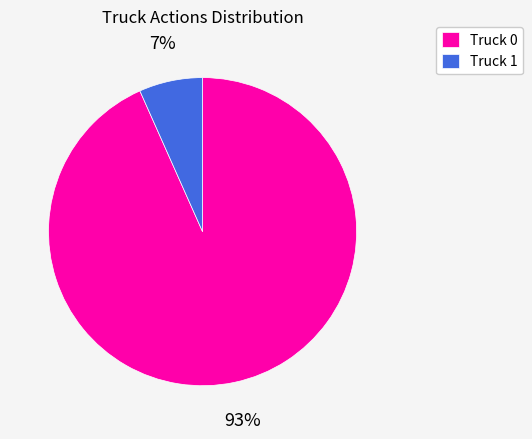

Do Truck 1 and Truck 0 together represent more than half of the pie?

Yes